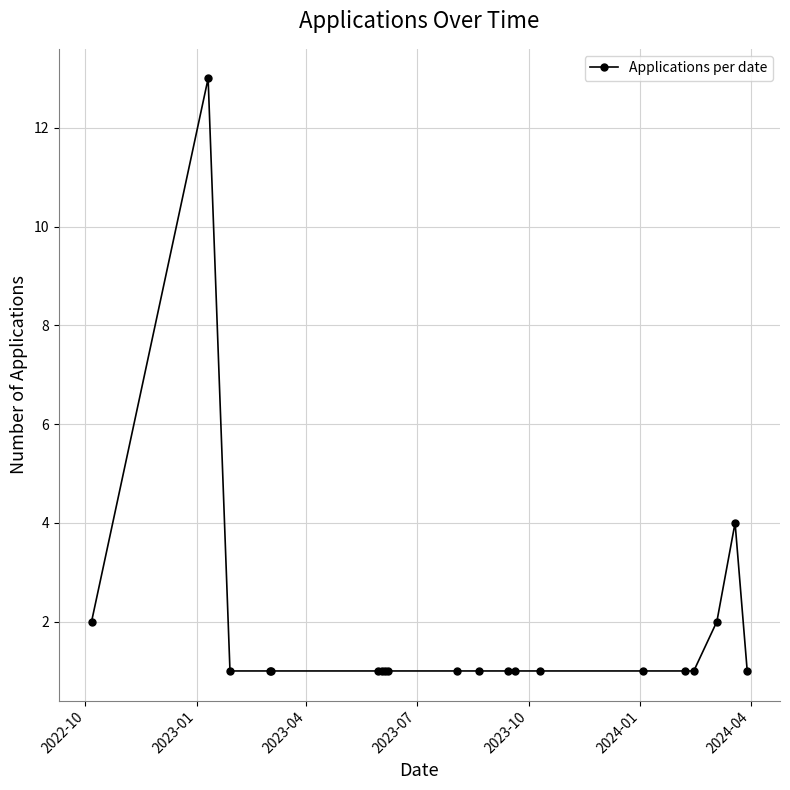

What is the maximum value shown in the chart?

13